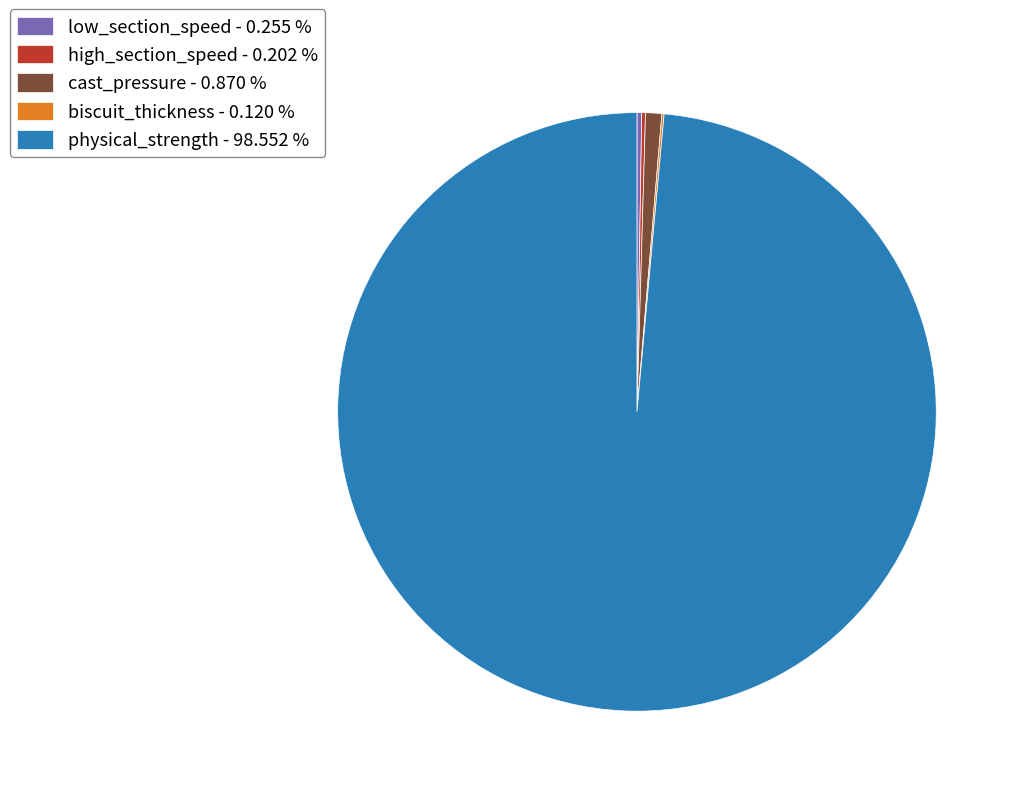

Does any single category account for the majority?

Yes